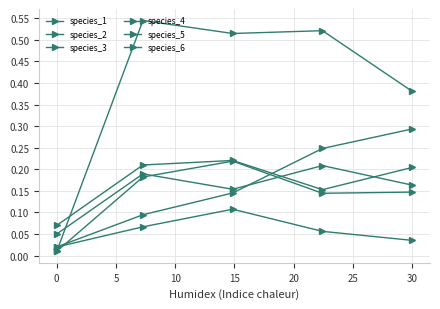

How many lines are shown in the chart?

6